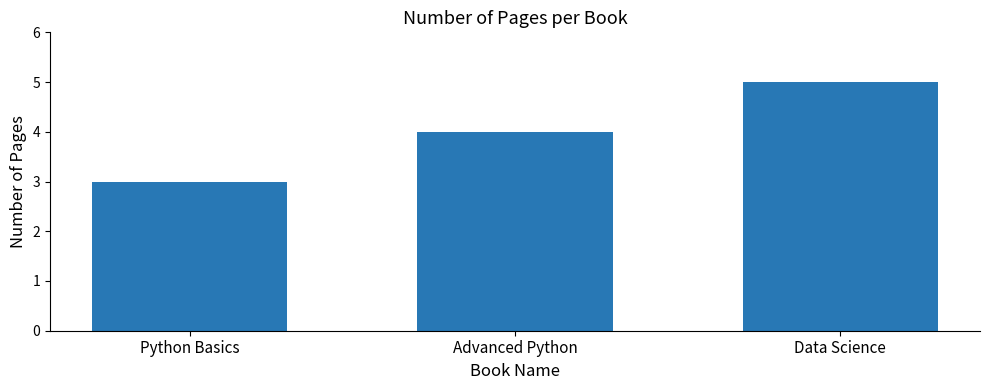

Rank the categories by value from highest to lowest.

Data Science, Advanced Python, Python Basics